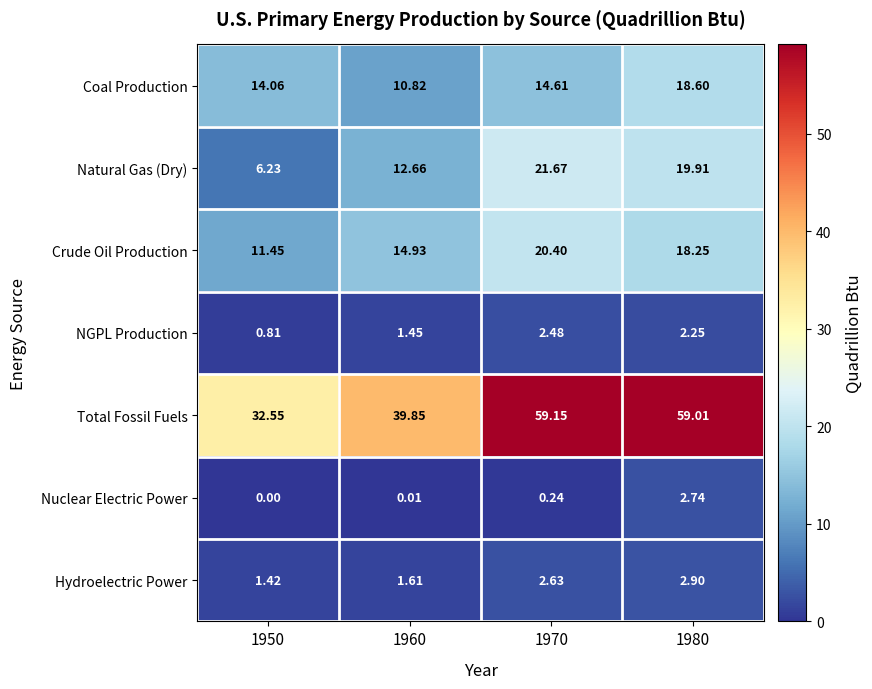

How many data points does each series have?

4